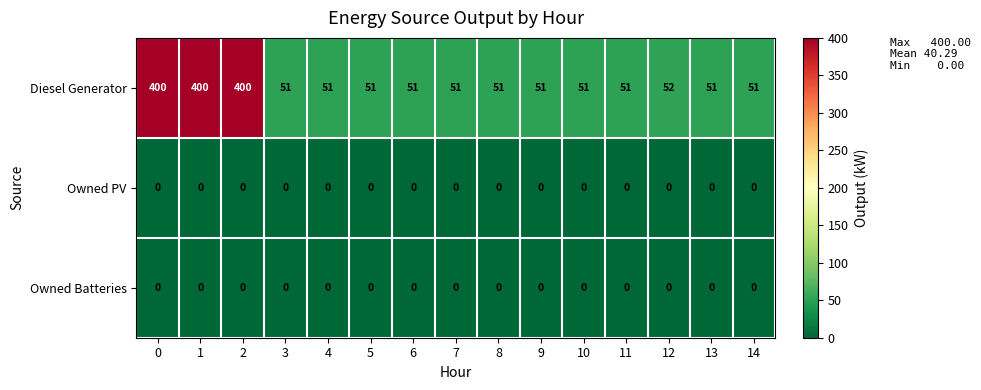

What is the sum of the Diesel Generator values at 7 and 1?

451